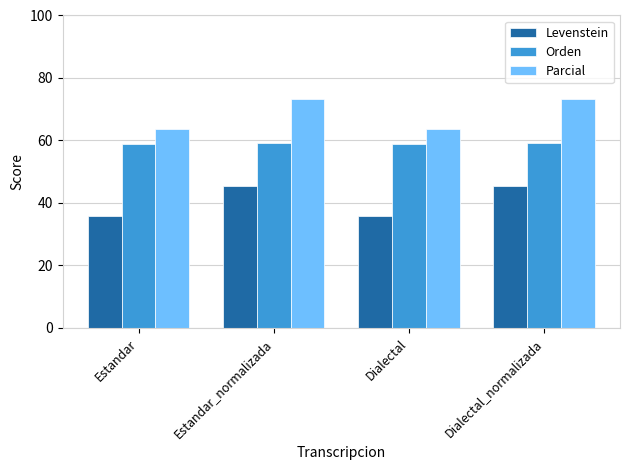

True or false: Parcial has a value of 101.0 at Dialectal_normalizada.

False